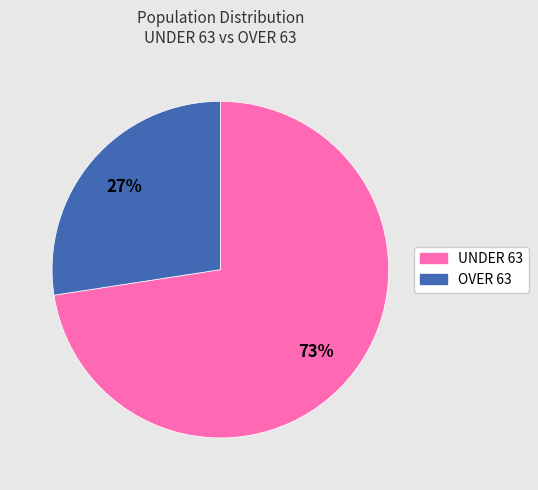

To the nearest percent, what is the combined percentage of UNDER 63 and OVER 63?

100%